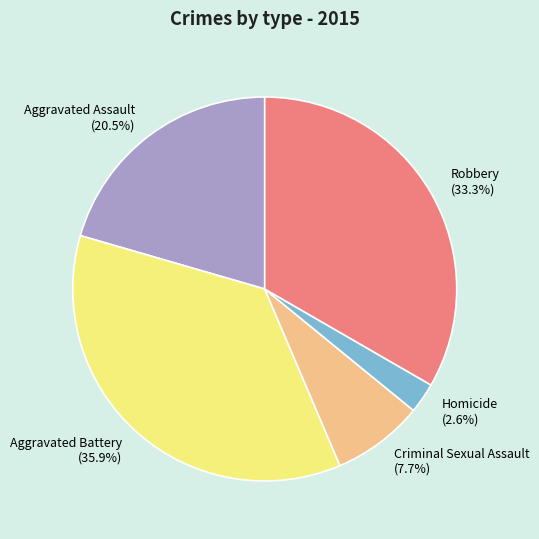

Which category has the biggest portion of the pie?

Aggravated Battery